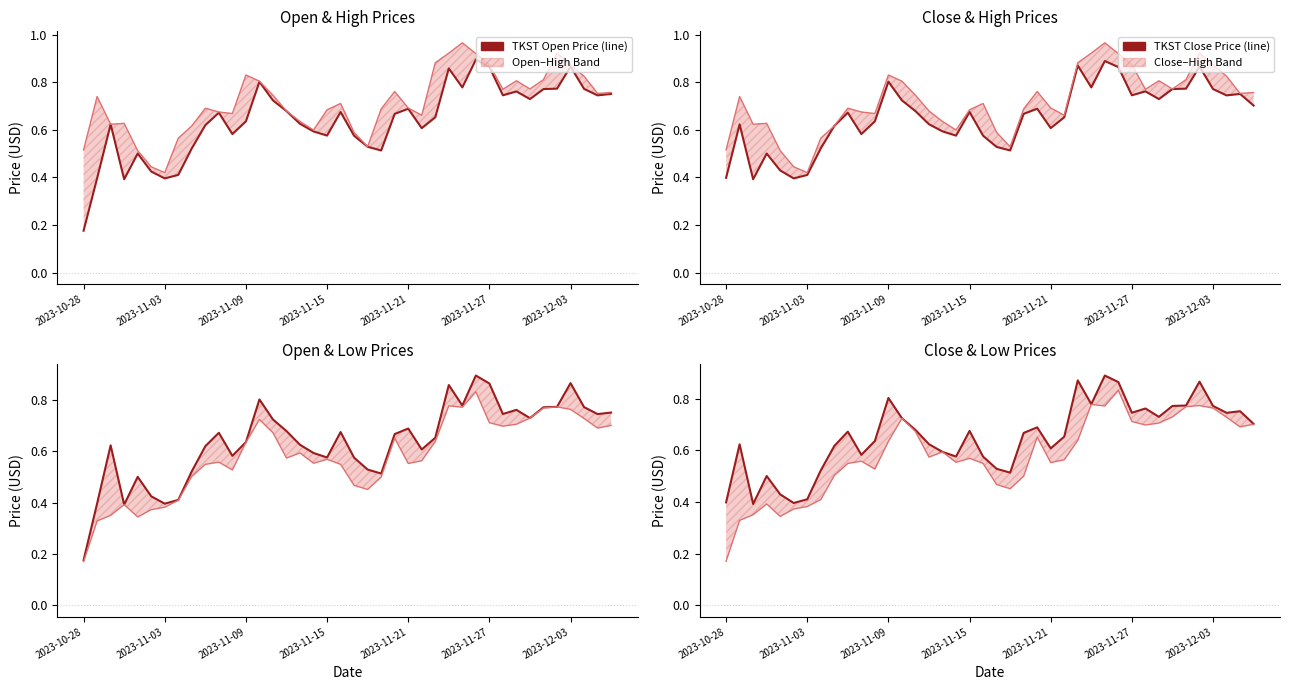

At 17, list the series in order from smallest to largest.

TKST Low Price, TKST Close Price, TKST Open Price, TKST High Price